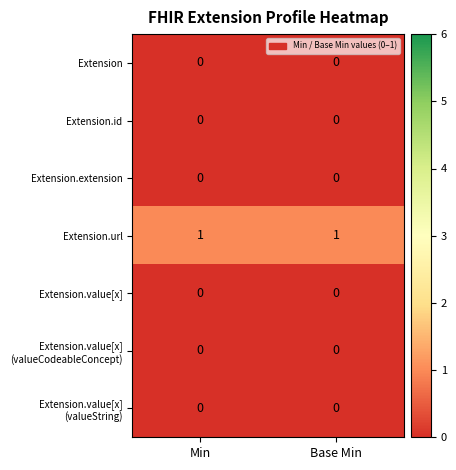

What is the maximum value shown in the chart?

1